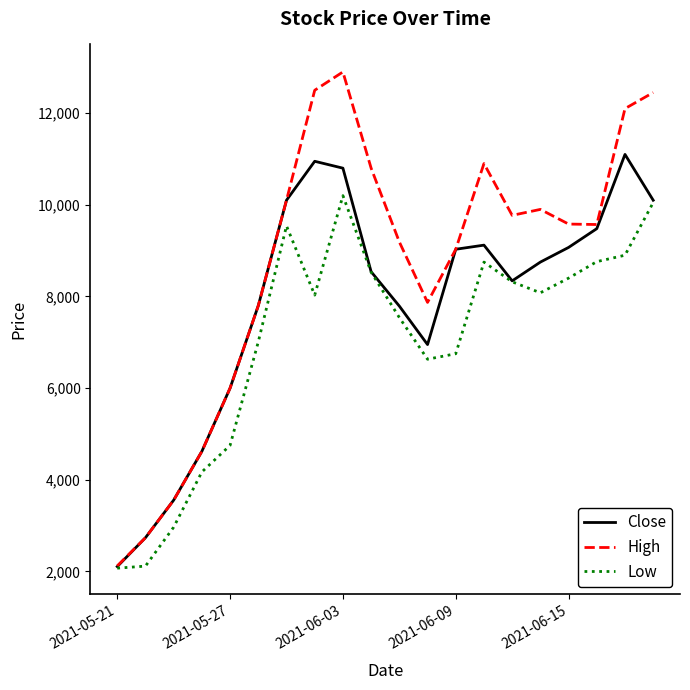

Rank the series by their maximum value, from lowest to highest.

Low, Close, High